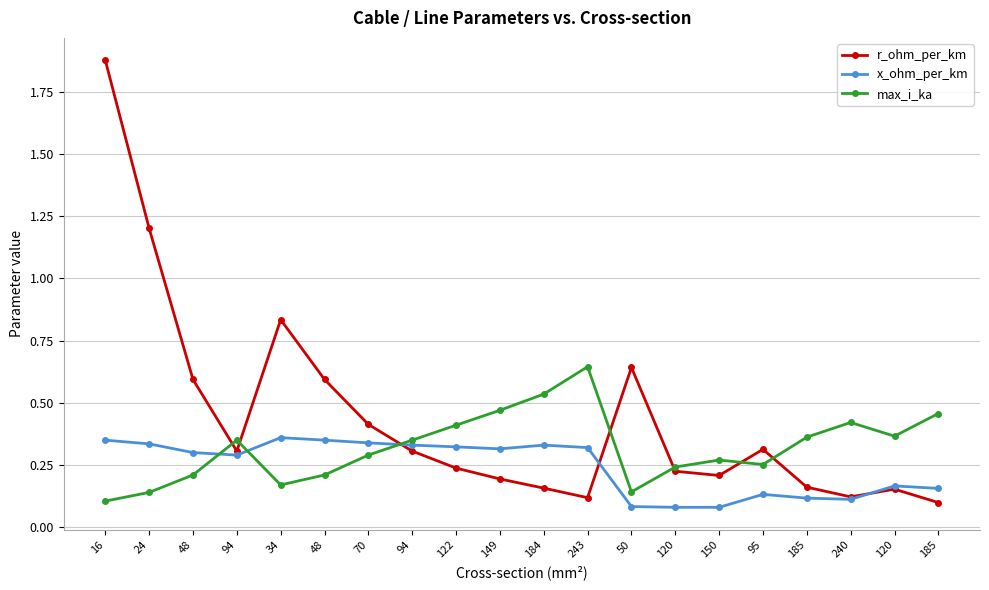

Is the value of max_i_ka at 24 greater than the value of x_ohm_per_km at 120?

Yes